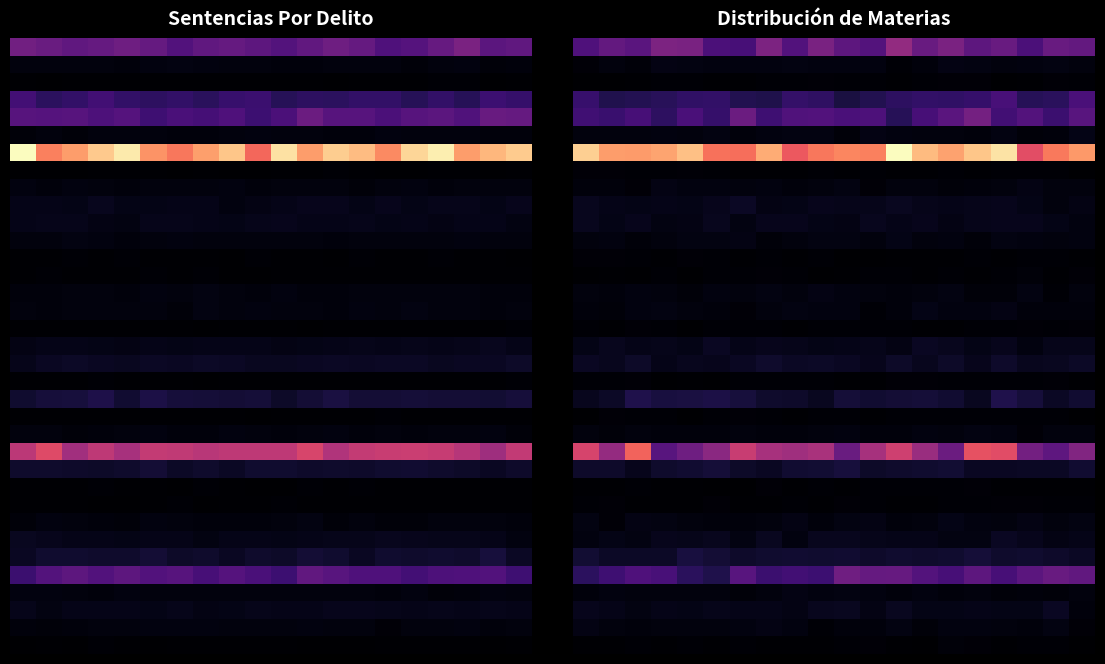

At how many categories does at least one series exceed 44?

10